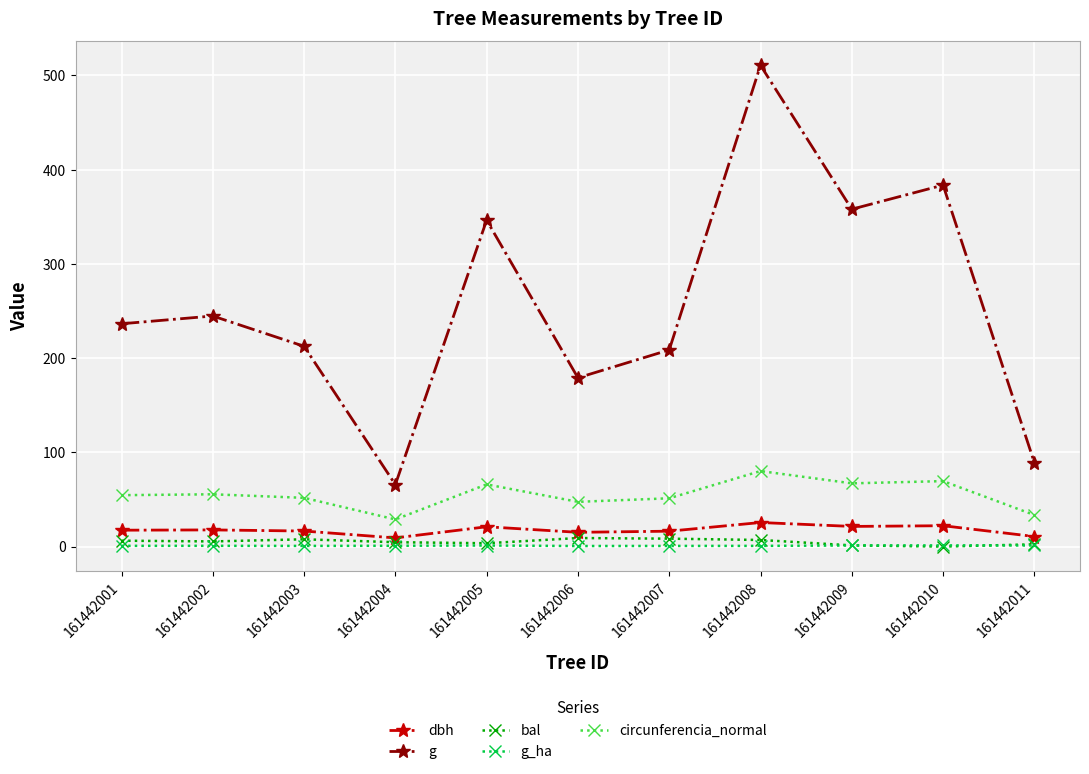

What is the value of the g point at the 10th from the left?

383.6